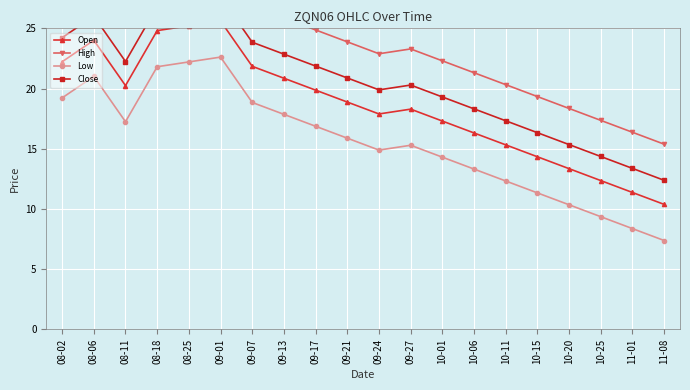

Between 09-07 and 08-25, which is larger?

08-25